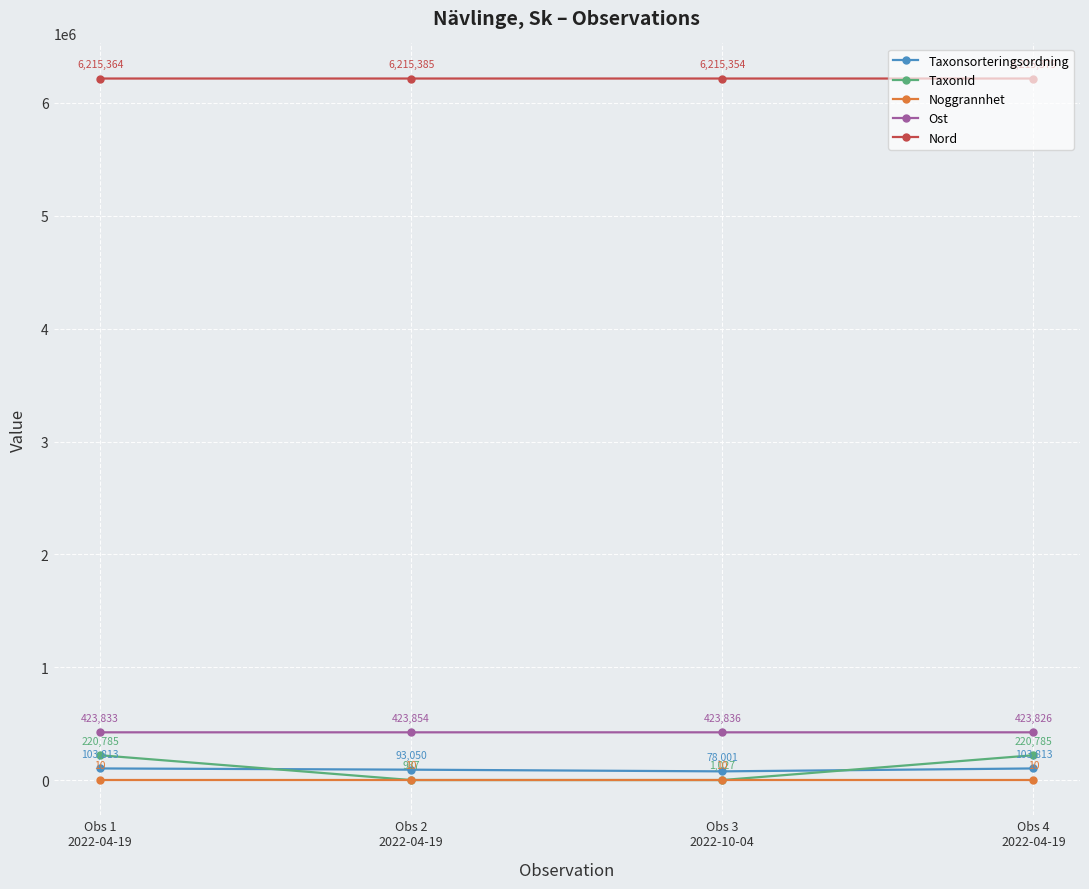

What is the difference between the maximum and minimum values in the Taxonsorteringsordning series?

25812